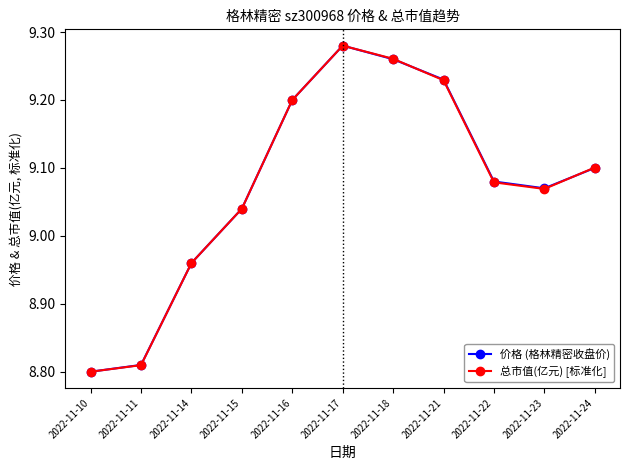

Which series ends up on top after the final intersection of 总市值(亿元) [标准化] and 价格 (格林精密收盘价)?

总市值(亿元) [标准化]